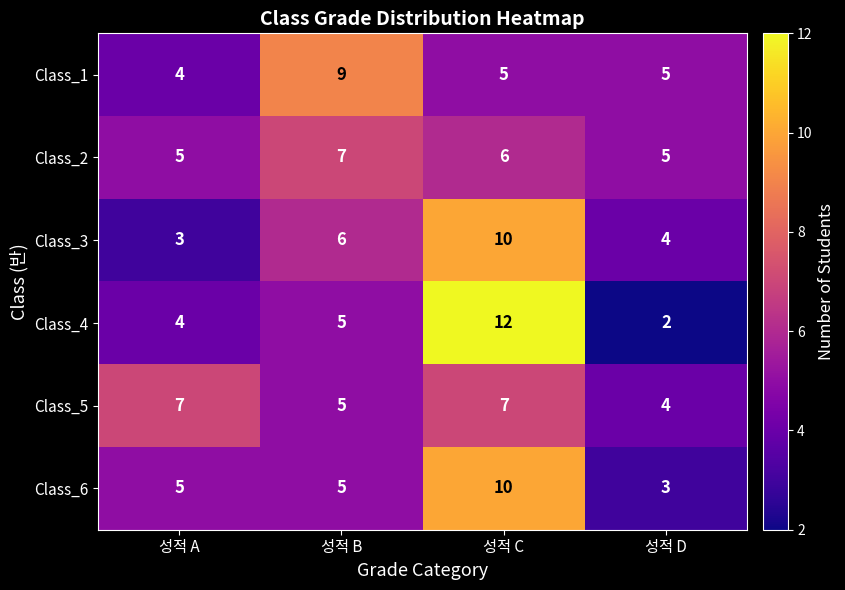

Which series has the widest spread of values?

Class_4